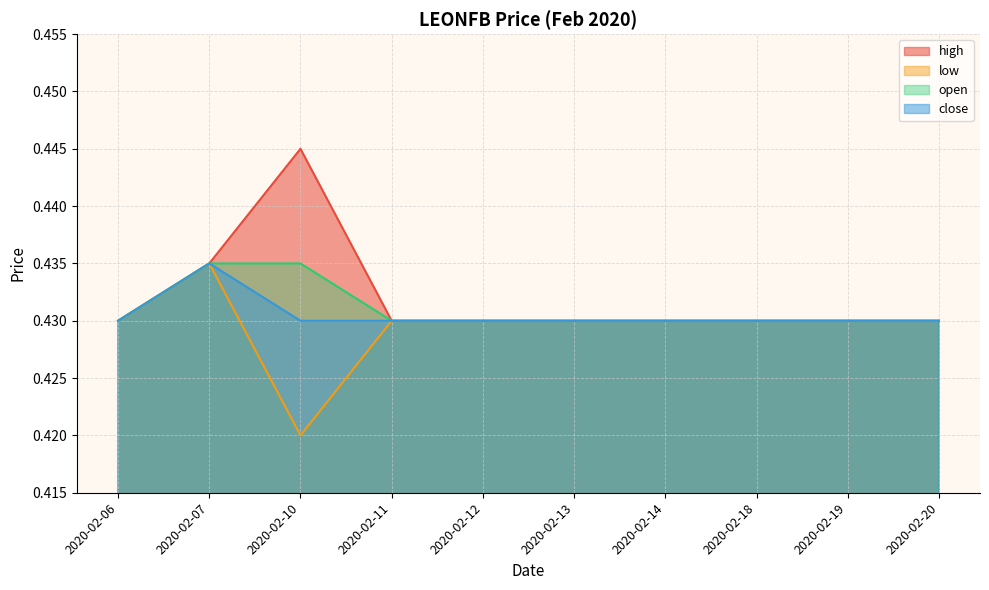

The open series shows 0.4 at 2020-02-14. True or false?

True